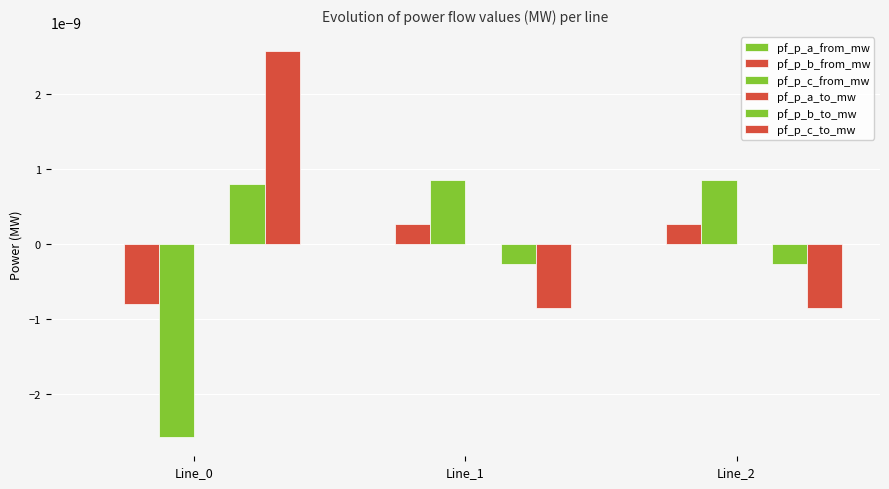

How many values in the pf_p_b_from_mw series exceed 0?

2